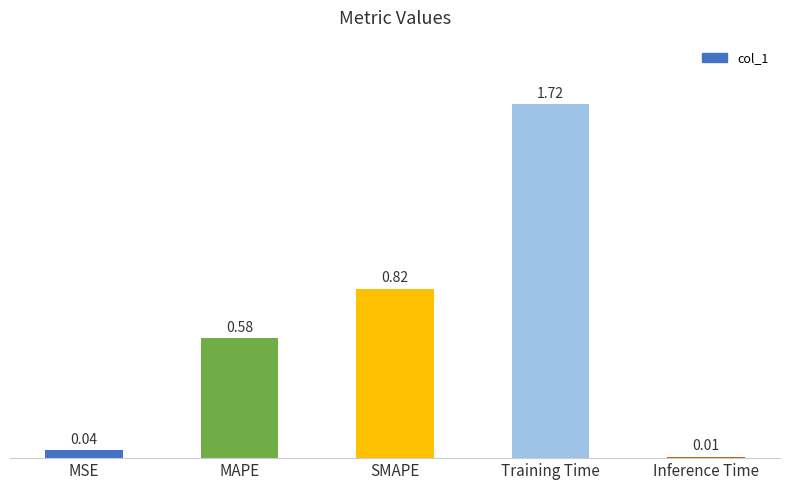

What is the change in value from MSE to SMAPE?

+0.8